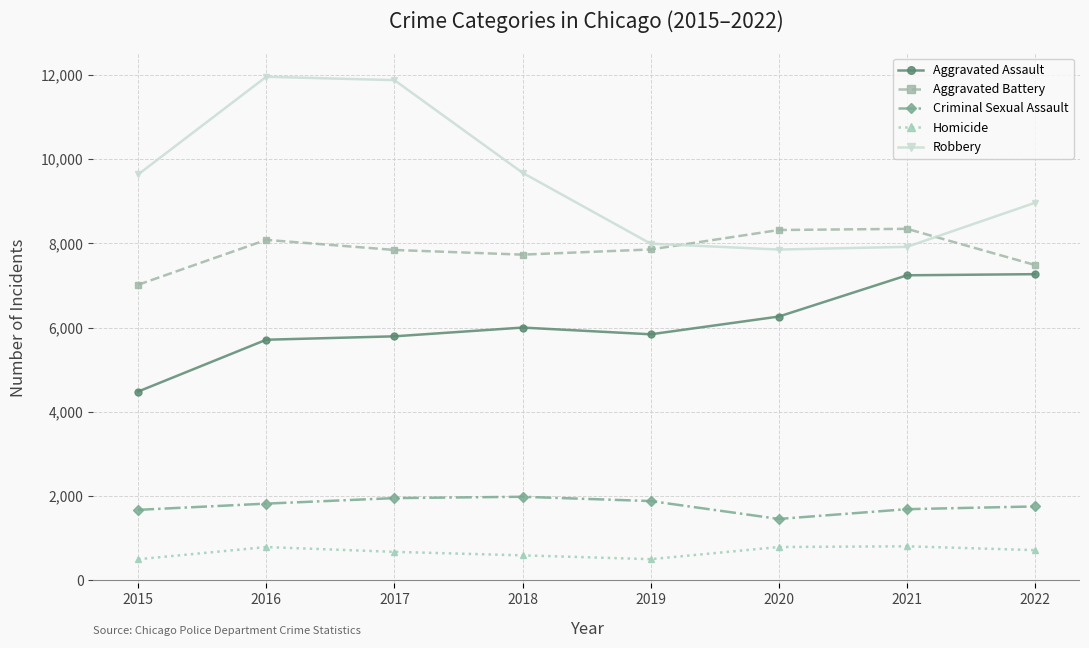

What is the spread (max minus min) of values at 2019?

7496